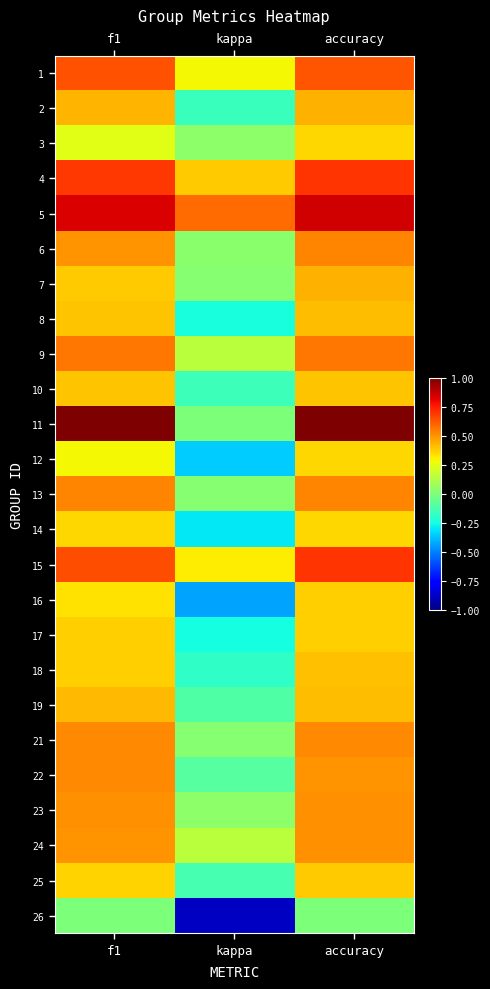

Between f1 and kappa, which is larger?

f1